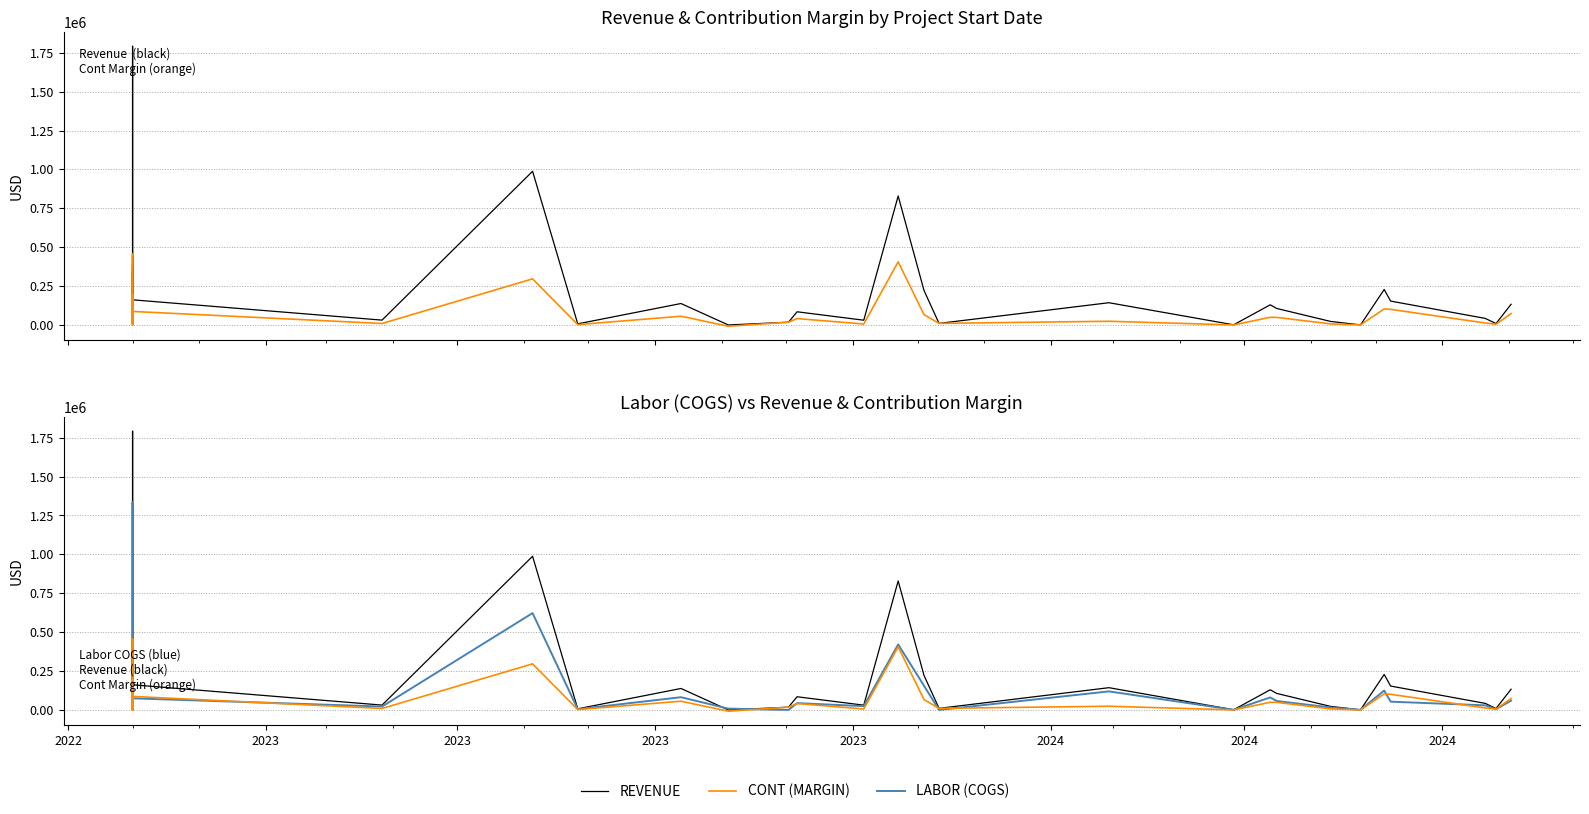

How many data points does each series have?

40